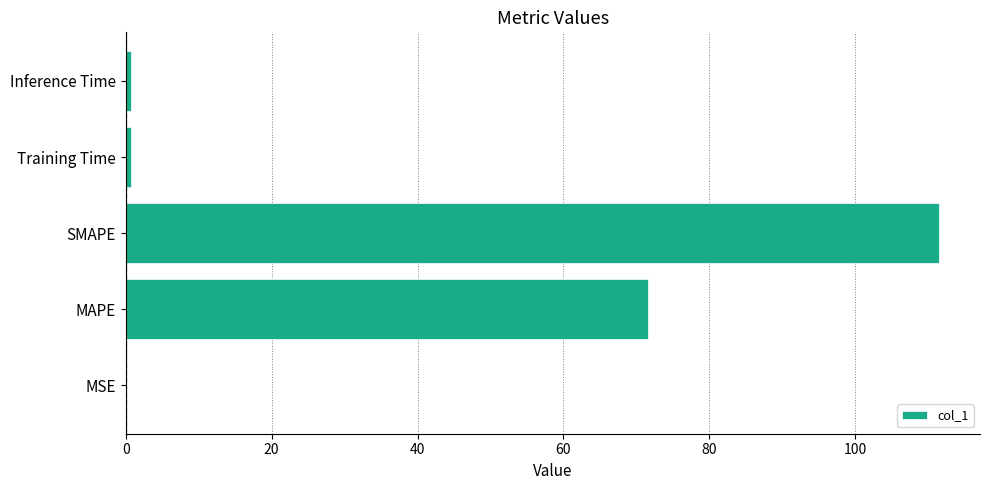

True or false: the data shows 52.3 at SMAPE.

False